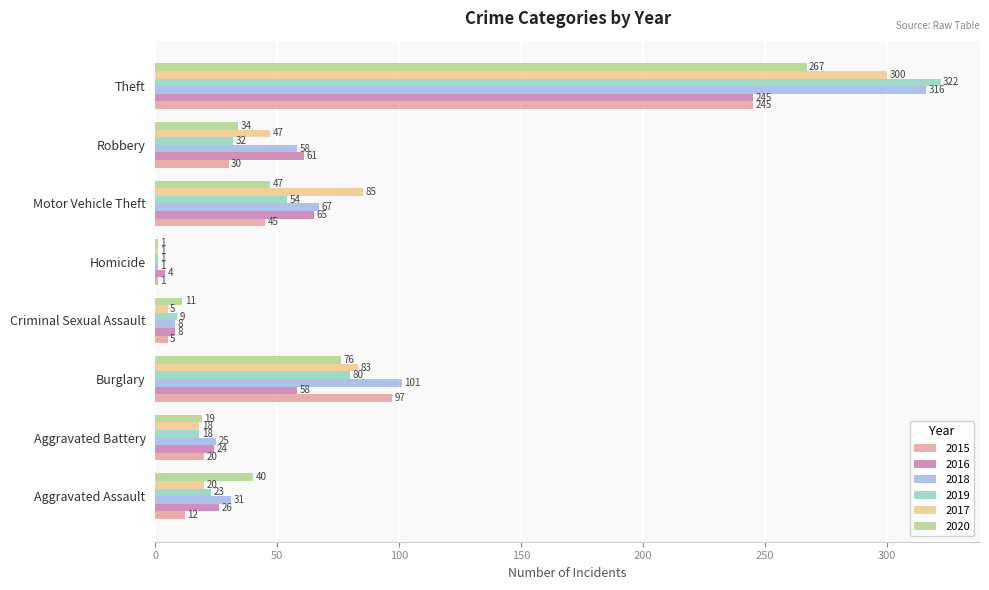

Which series changed the most between Aggravated Assault and Burglary?

2015